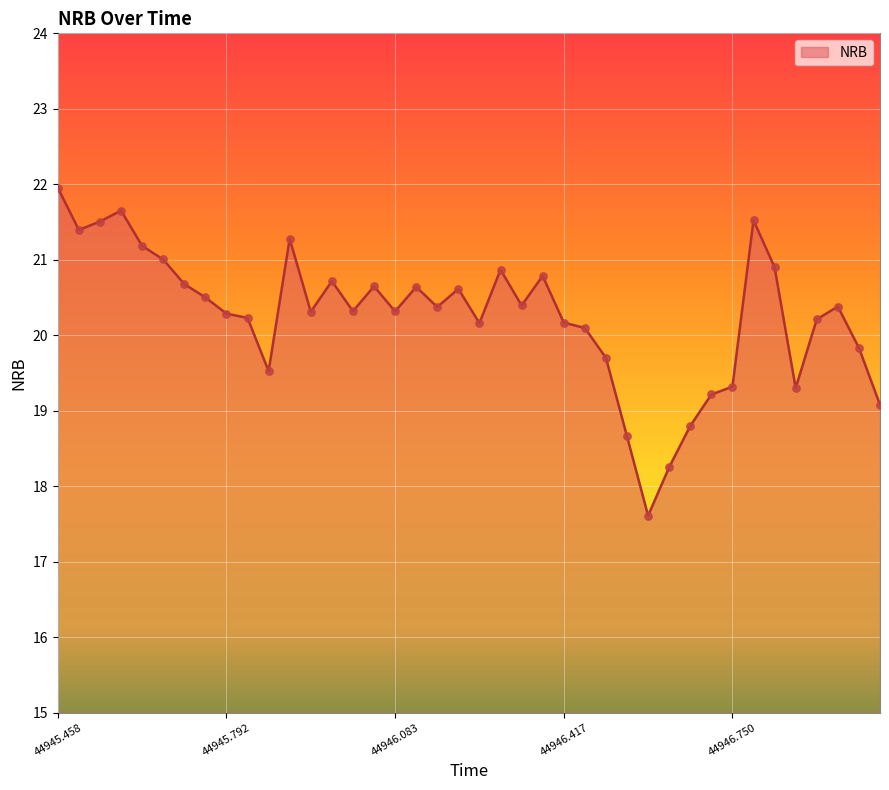

What is the maximum value shown in the chart?

22.0